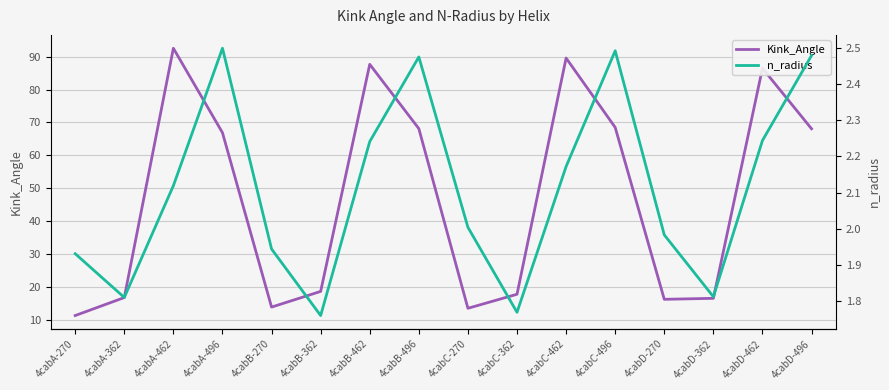

What is the greatest value displayed?

92.5